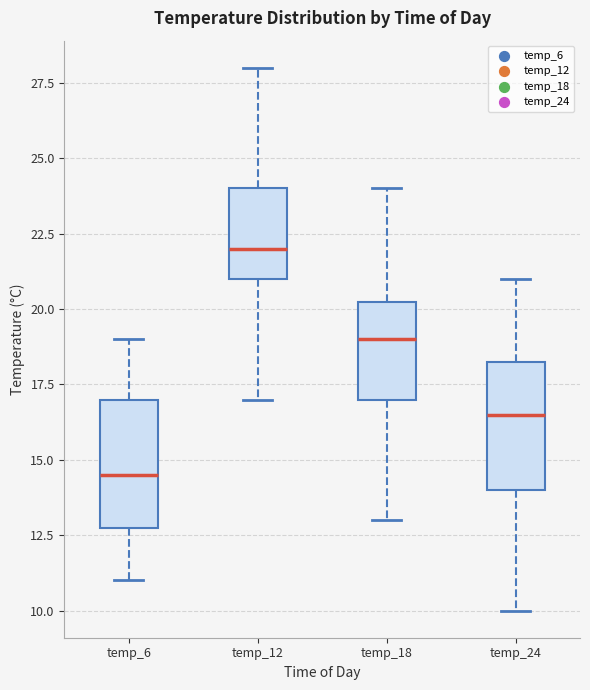

Reading left to right, transcribe this box plot: for each box, give where its median line is, the range the box spans, and where its two whiskers end, as read against the y-axis. The values are not printed on the chart, so give them approximately, as read against the axis.

temp_6: median 14.5, box 13.0 to 17.0, whiskers 11.0 to 19.0
temp_12: median 22.0, box 21.0 to 24.0, whiskers 17.0 to 28.0
temp_18: median 19.0, box 17.0 to 20.5, whiskers 13.0 to 24.0
temp_24: median 16.5, box 14.0 to 18.5, whiskers 10.0 to 21.0